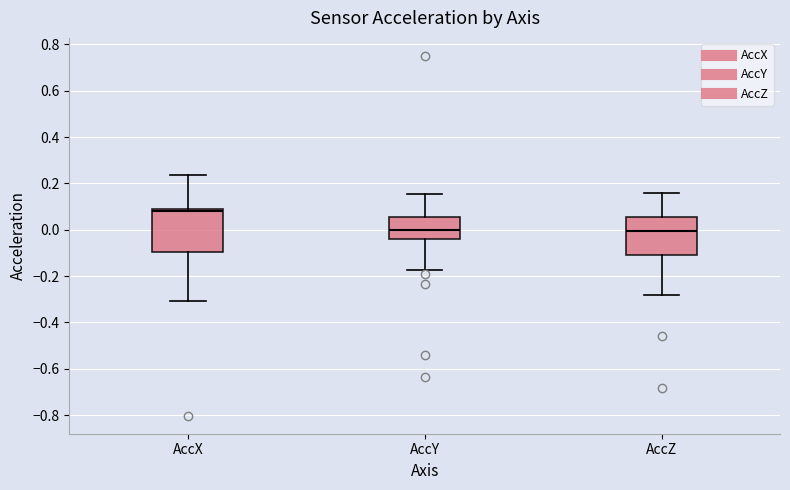

Which box is the tallest, from its lower edge to its upper edge?

AccX